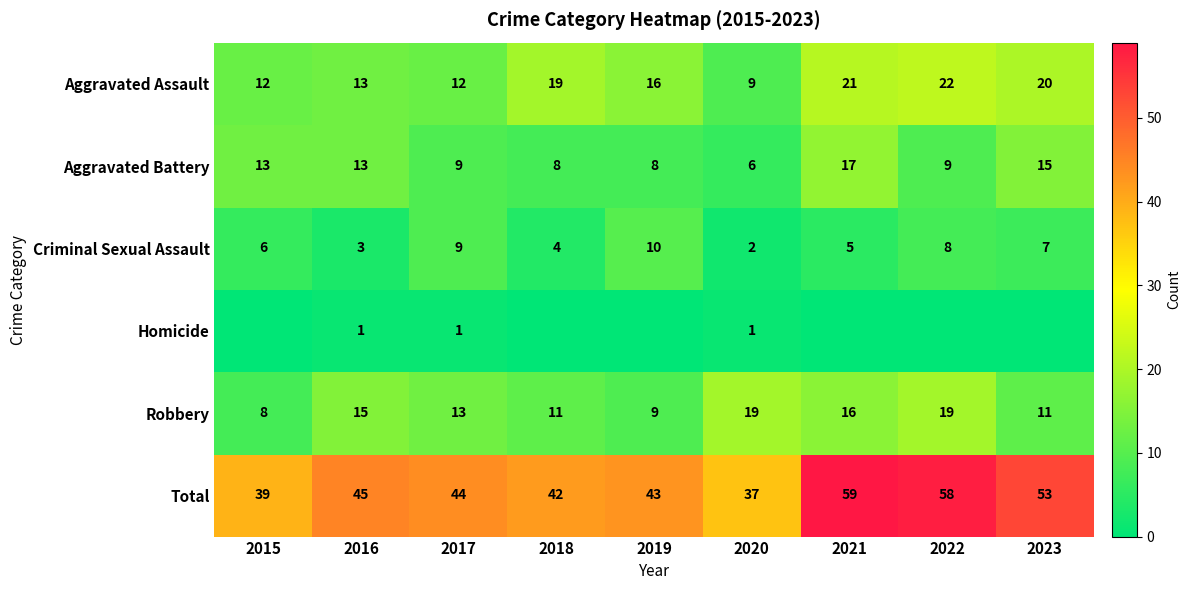

Read the Total value at 2021.

59